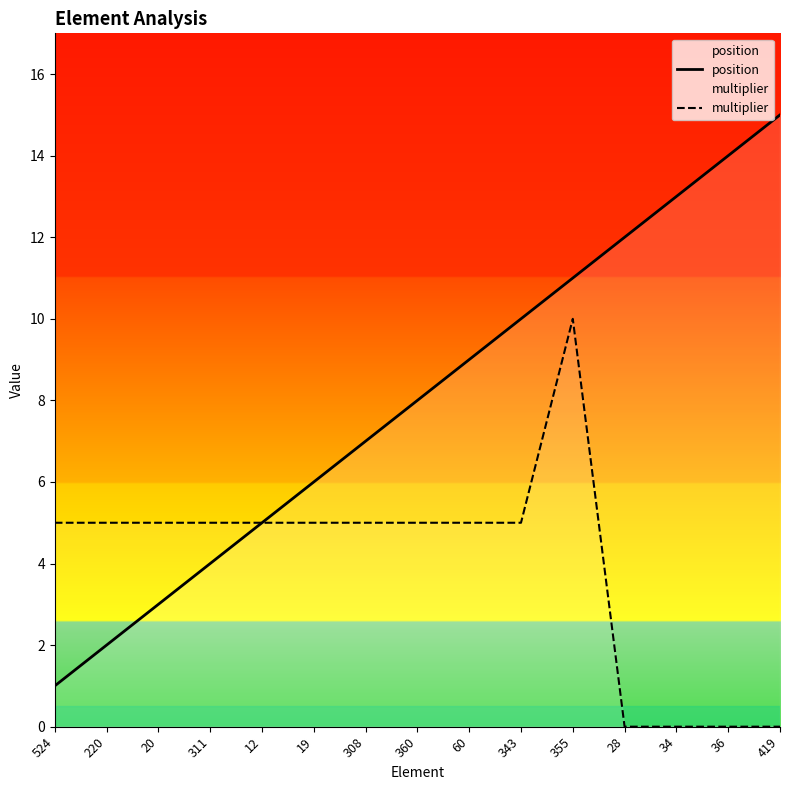

What are all the series names shown in the legend?

position, multiplier